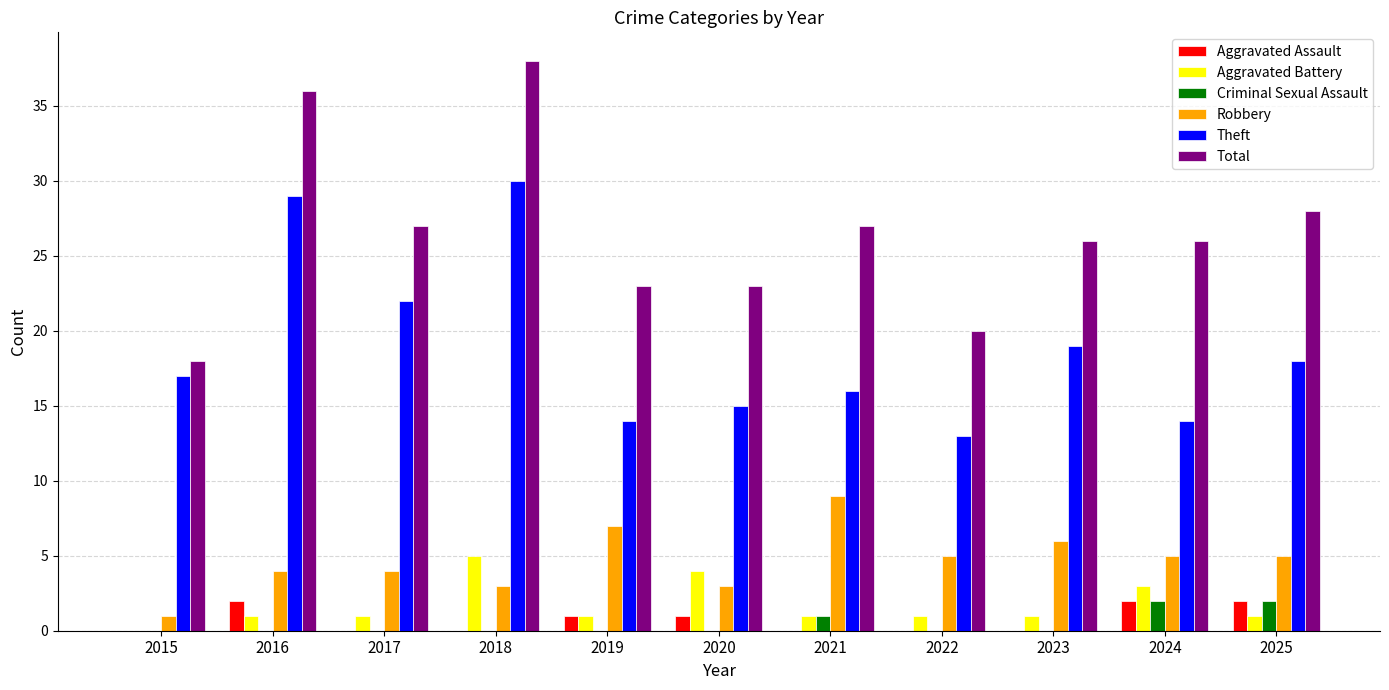

Are the bars grouped side by side (vs. stacked)?

Yes